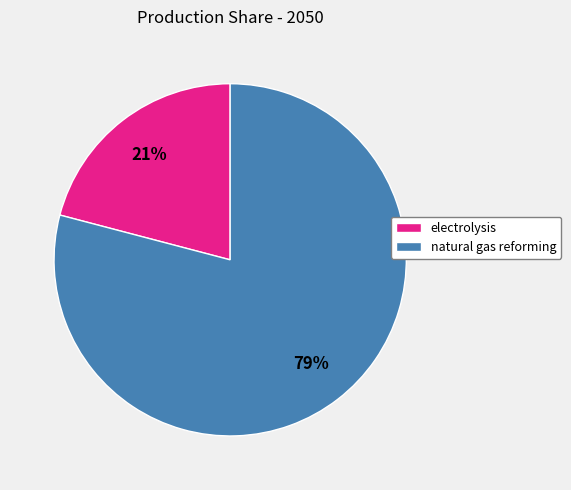

Is there a majority slice in this chart?

Yes